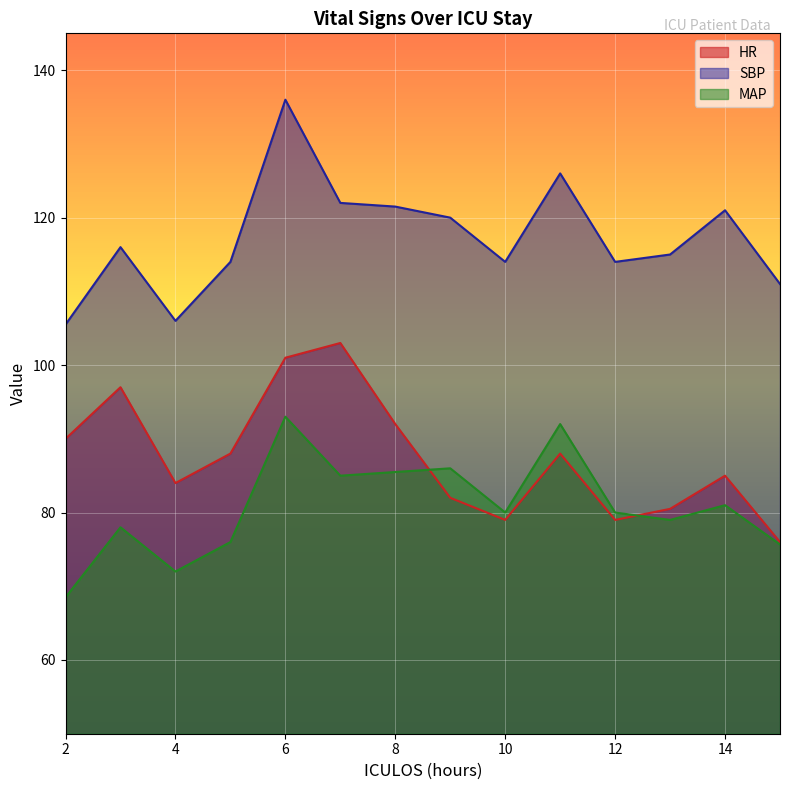

Is it true that MAP equals 86.0 at 9?

True